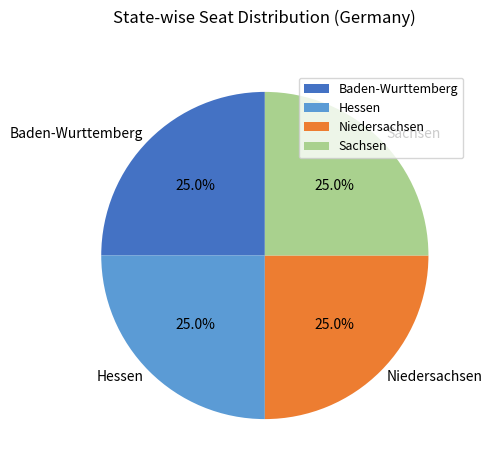

What percentage do Sachsen and Hessen together represent?

50.0%